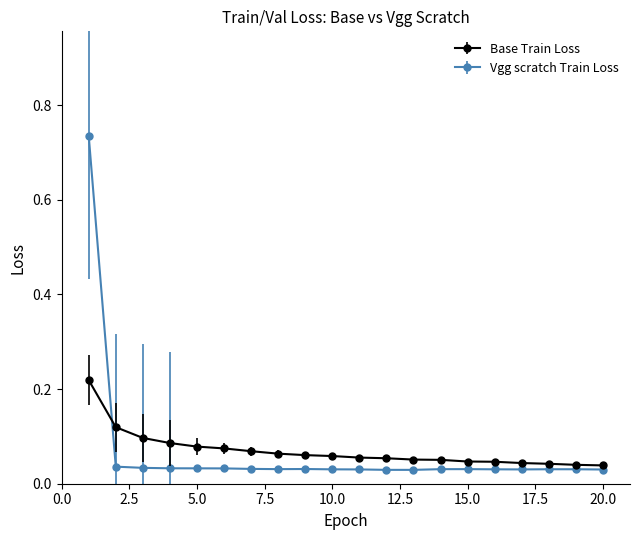

Which series has the widest spread of values?

Vgg scratch Train Loss